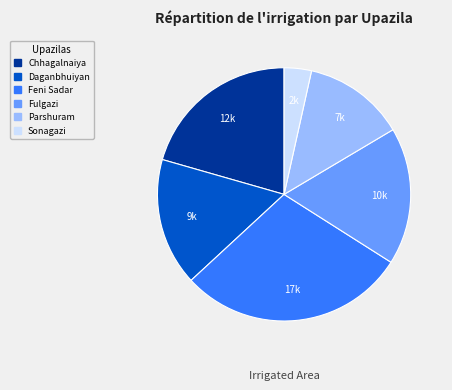

How many segments does this pie chart have?

6